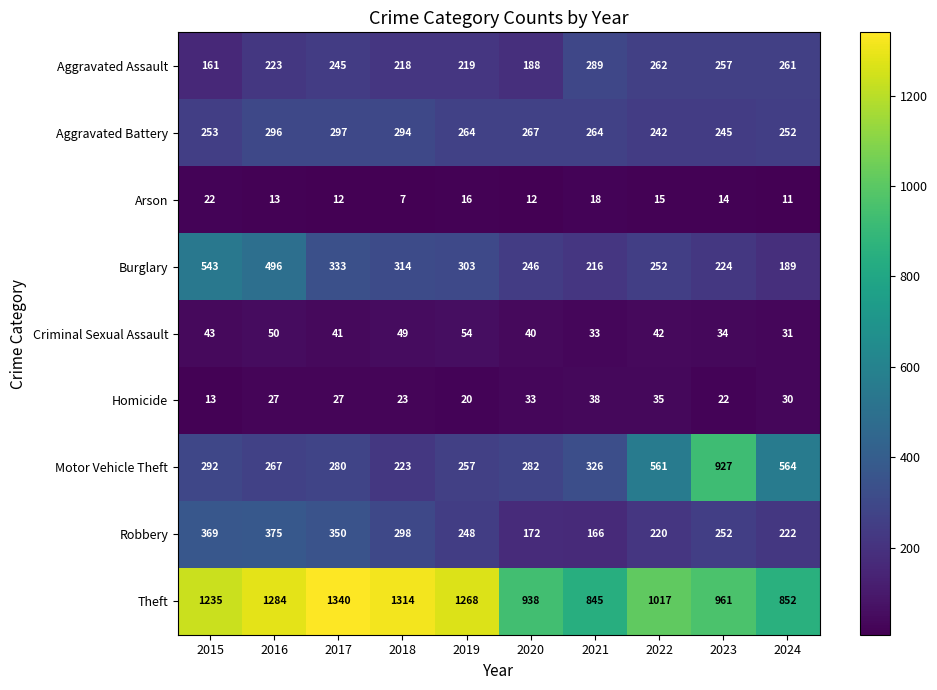

What value does the Motor Vehicle Theft series have at 2024, to the nearest 100?

600